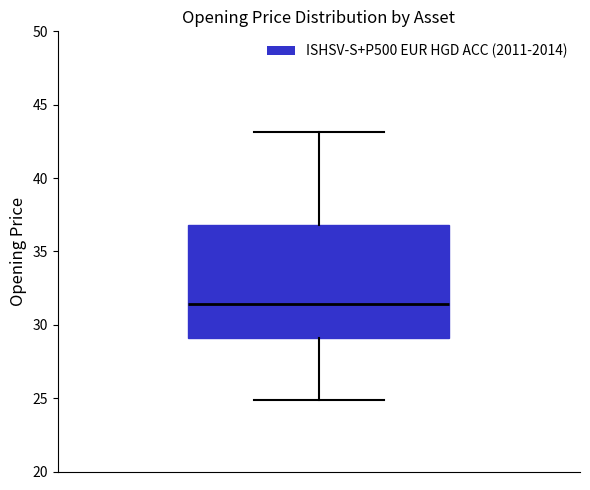

Where is the lower edge of the box on the y-axis? The values are not printed on the chart, so give them approximately, as read against the axis.

29.0